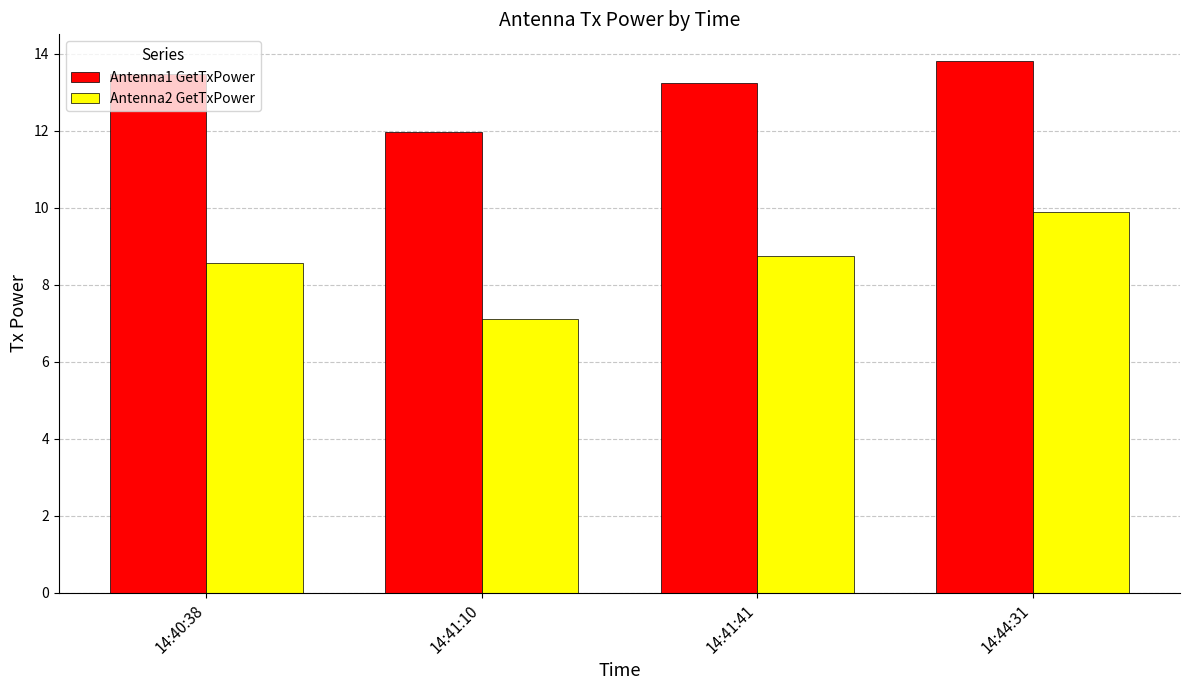

At which label does Antenna1 GetTxPower first exceed 13?

14:40:38